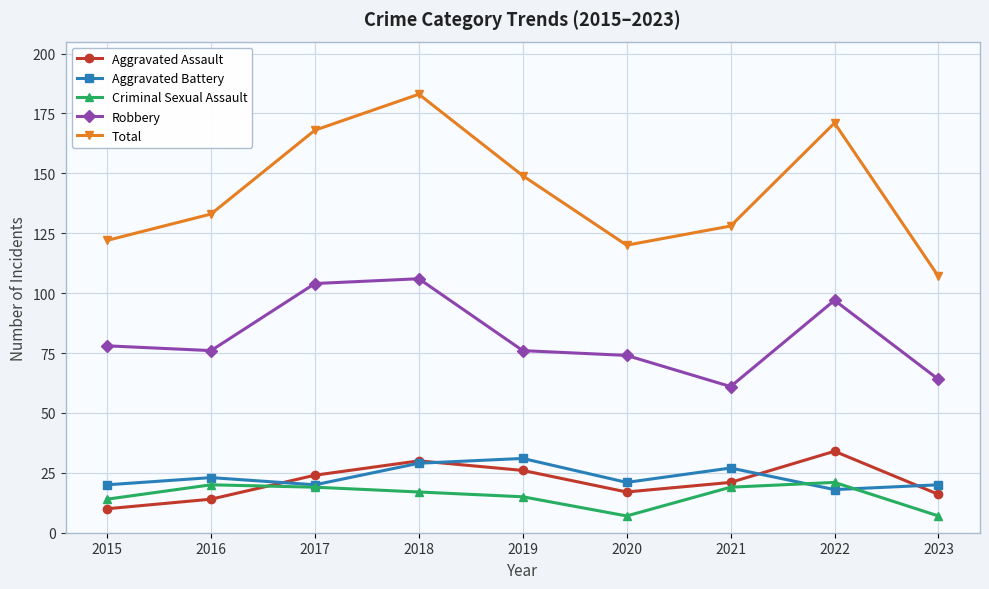

Which series has the widest spread of values?

Total